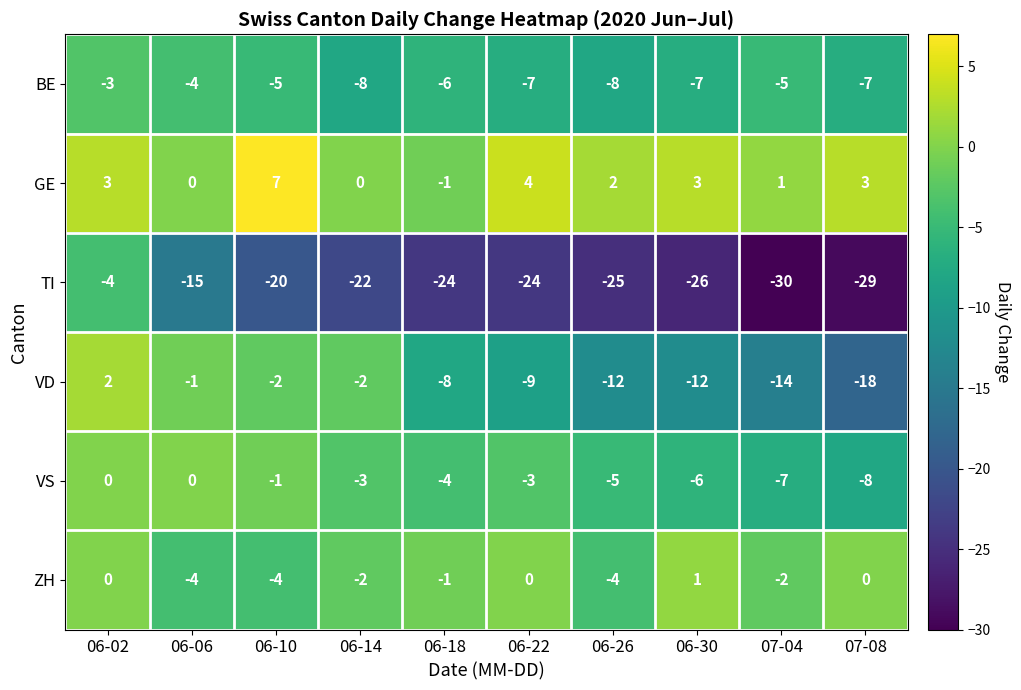

True or false: VD has a value of -4 at 06-14.

False